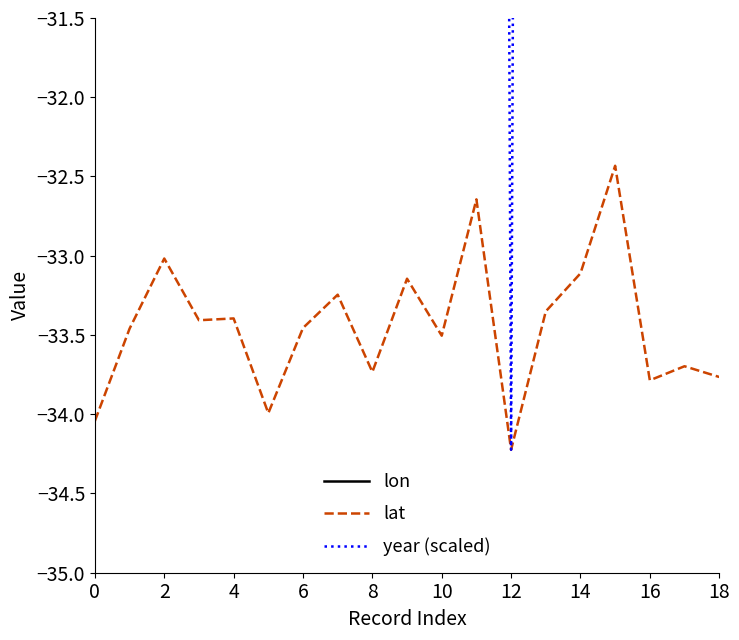

Which category has the highest value in the lat series?

15